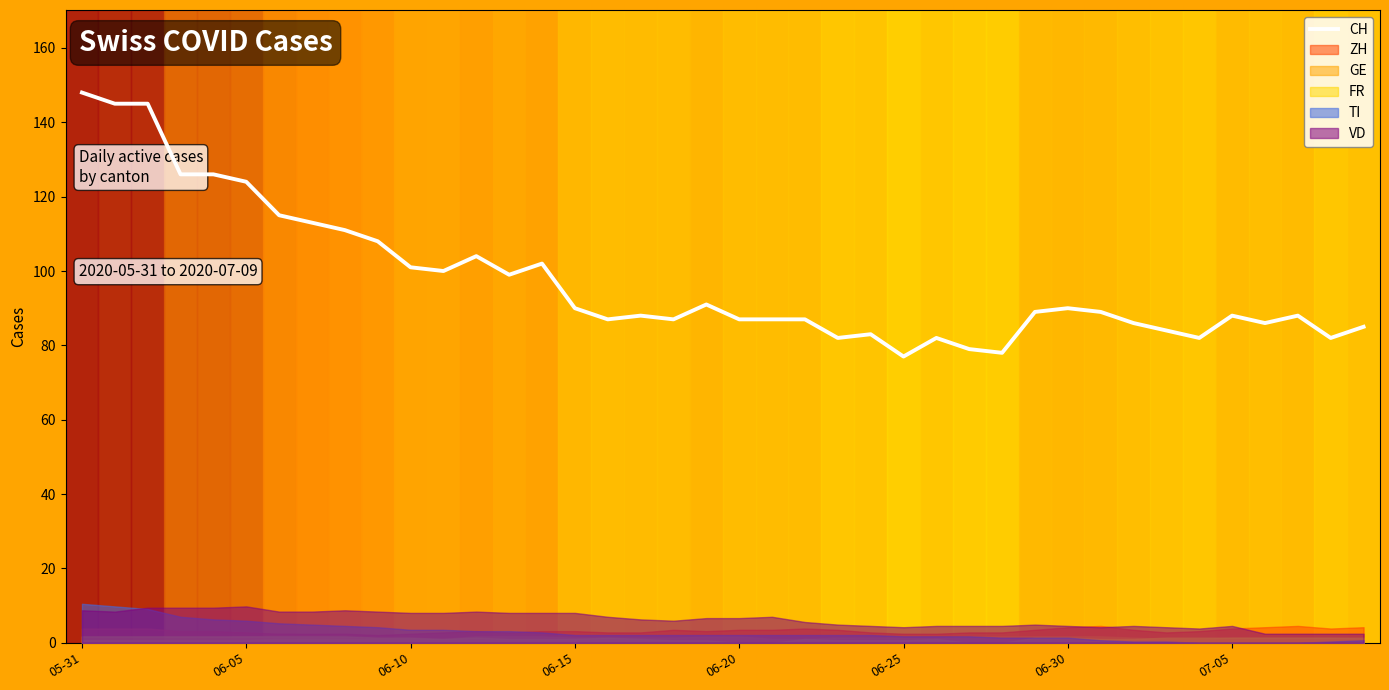

What is the difference between the second highest and second lowest values?

67